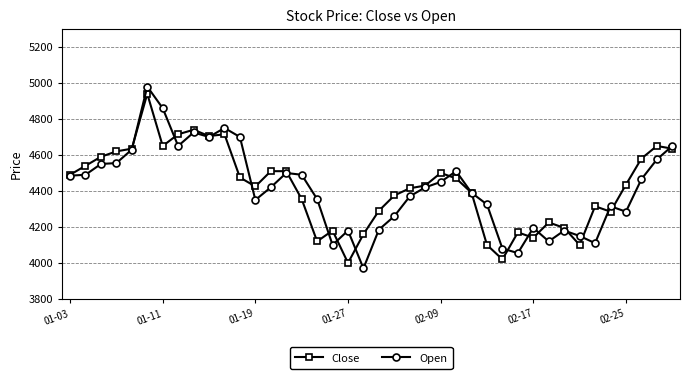

What is the maximum value for Open?

4980